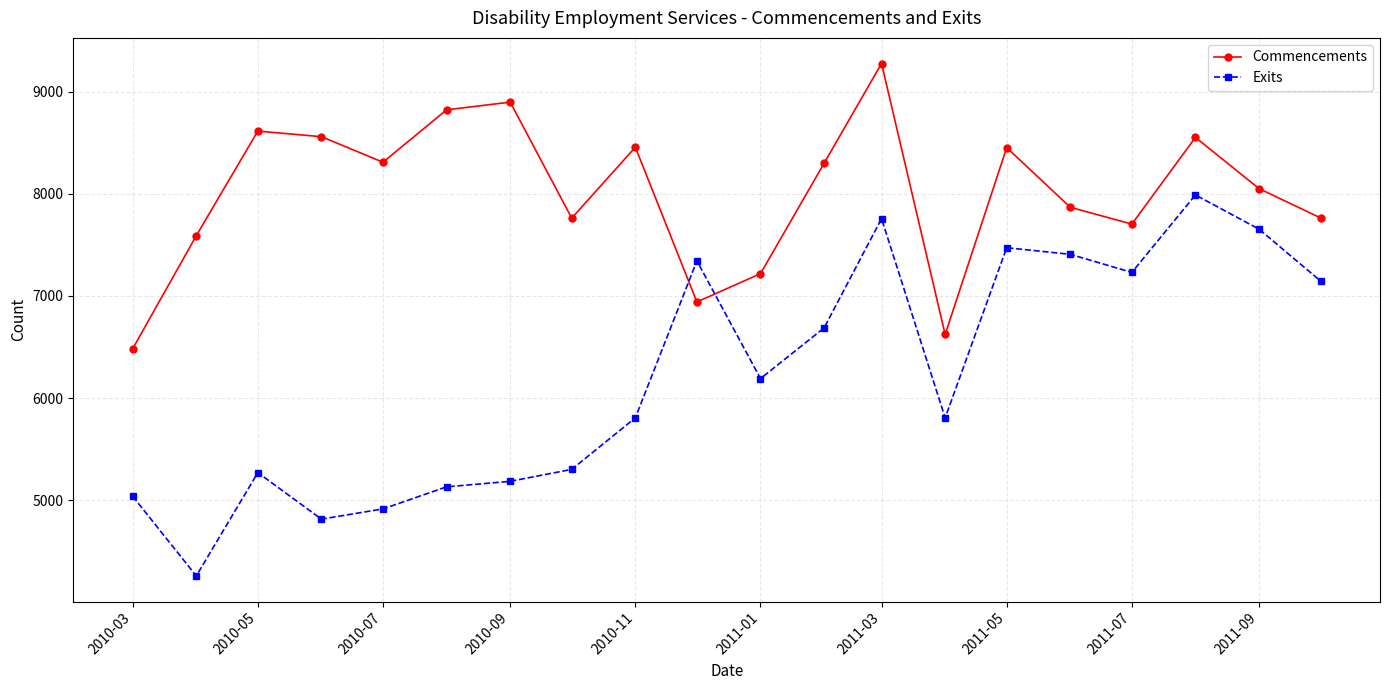

In Commencements, how many points are lower than both neighbors (excluding endpoints)?

5